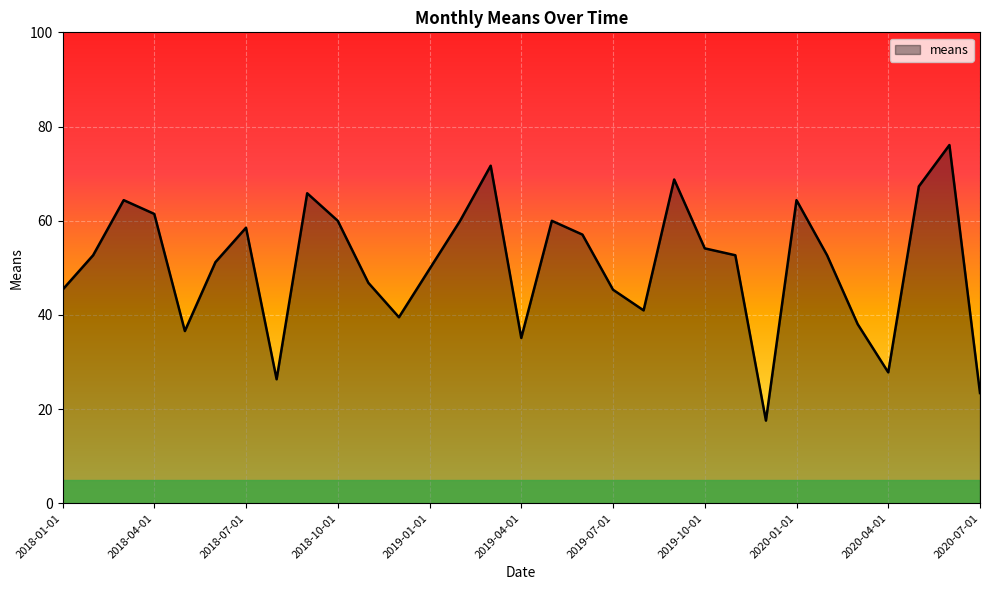

What is the smallest value displayed?

17.6